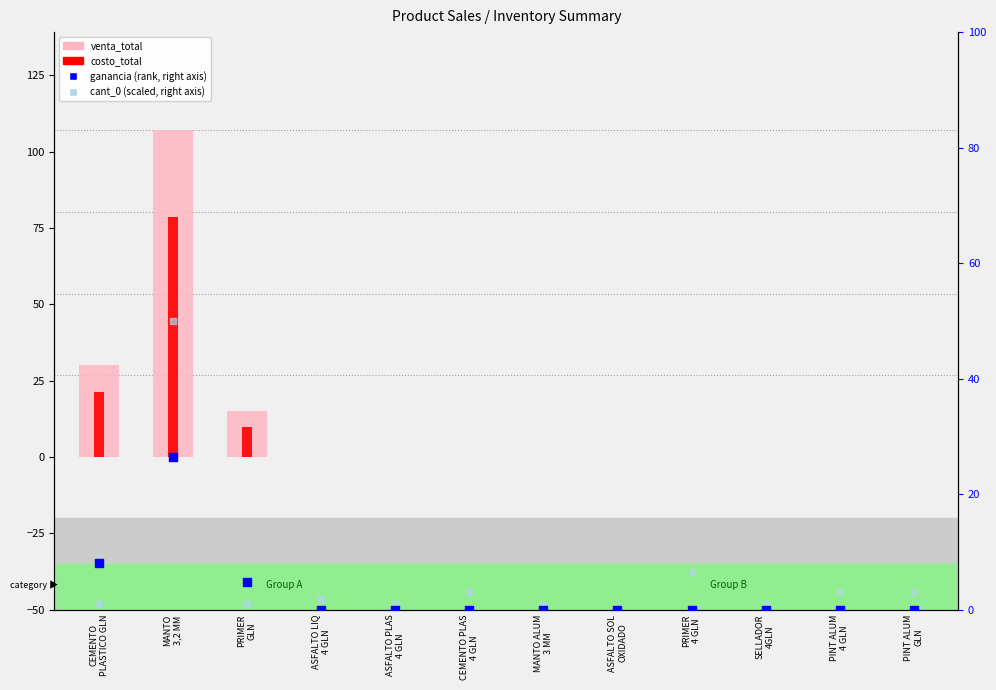

At how many categories does at least one series exceed 67?

1